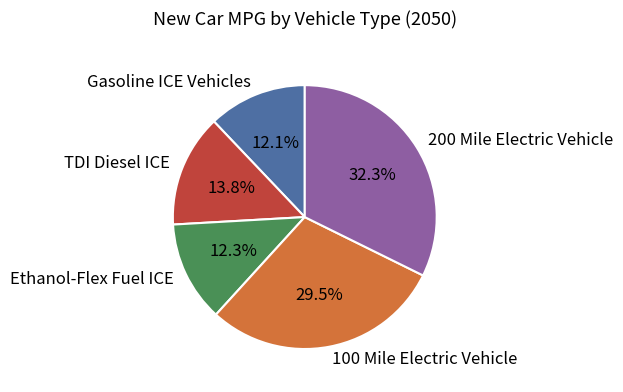

Which slice is the largest?

200 Mile Electric Vehicle